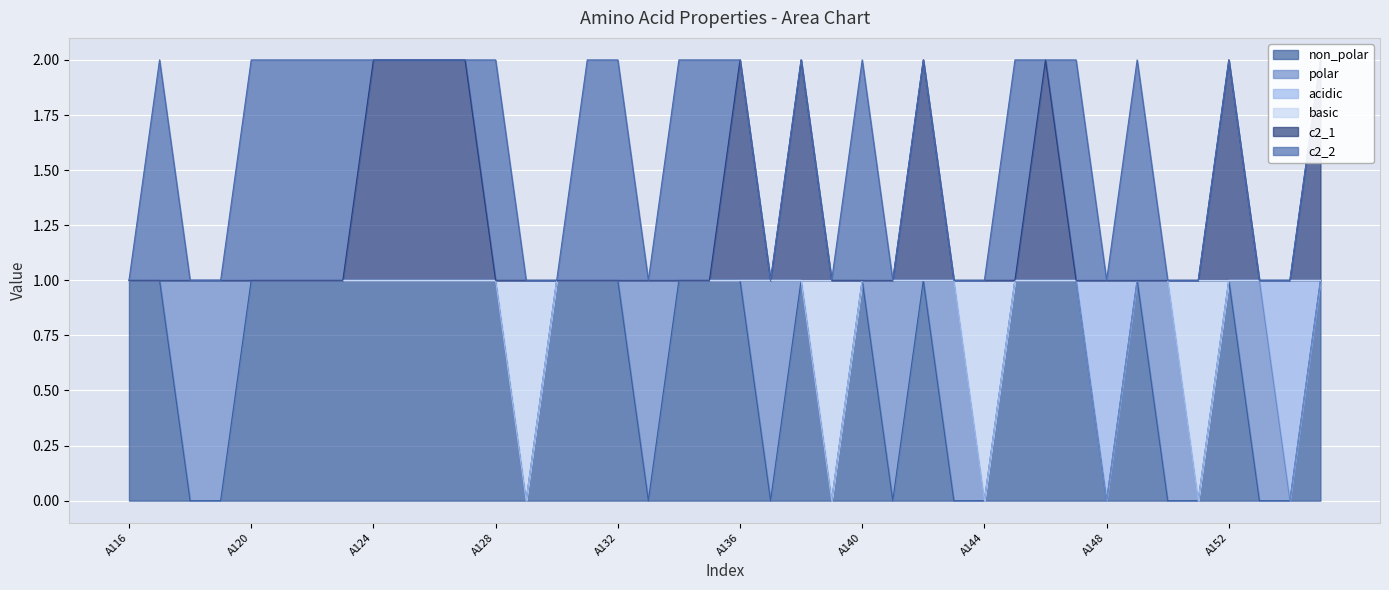

Which series has the widest spread of values?

non_polar